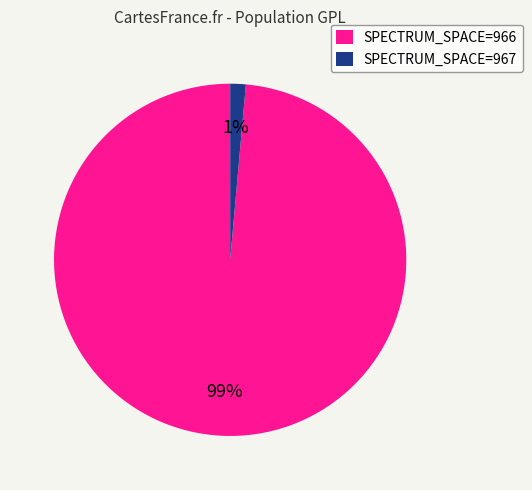

To the nearest percent, what is the average slice percentage?

50%